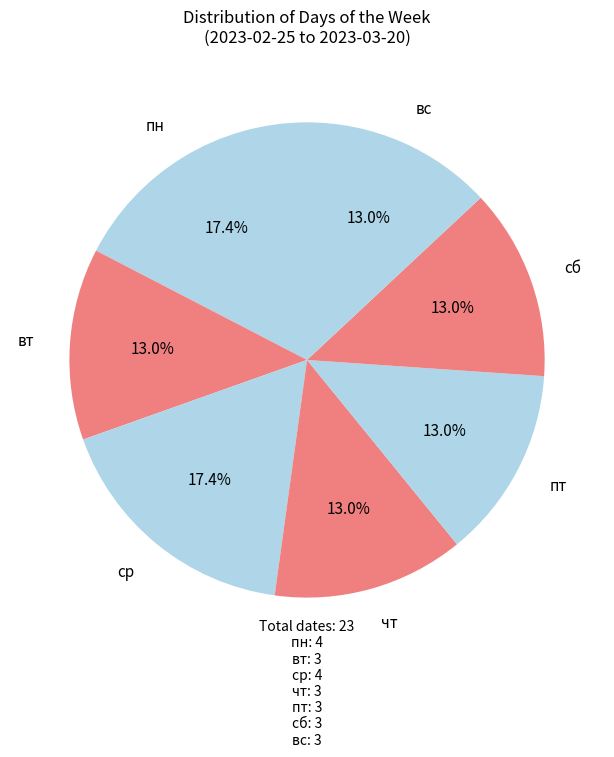

How many slices are in this pie chart?

7